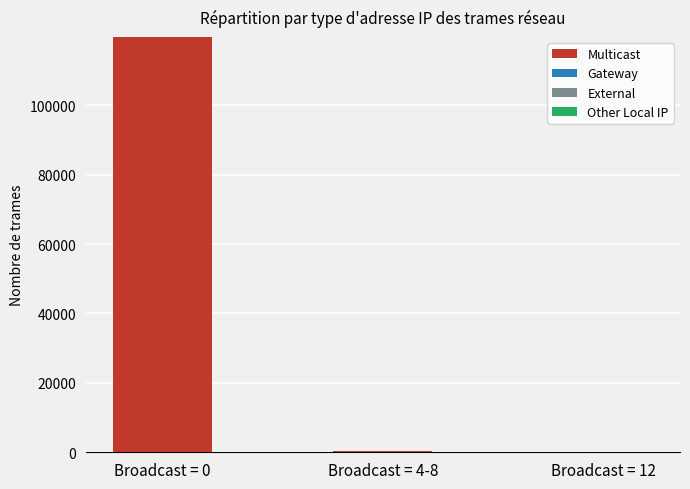

Which category has the highest value across all series?

Broadcast = 0